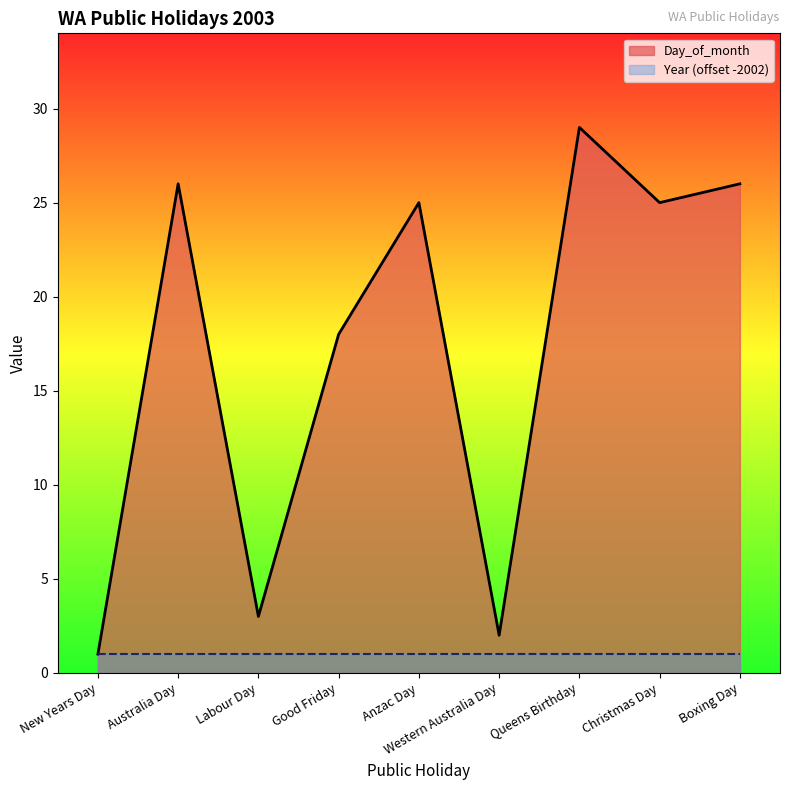

What is the minimum value shown in the chart?

1